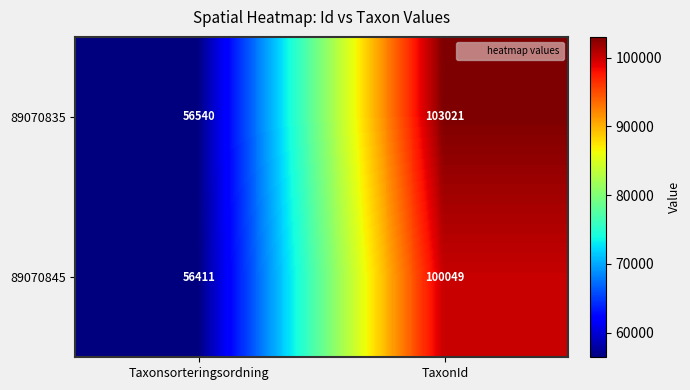

The 89070845 series shows 96567 at Taxonsorteringsordning. True or false?

False